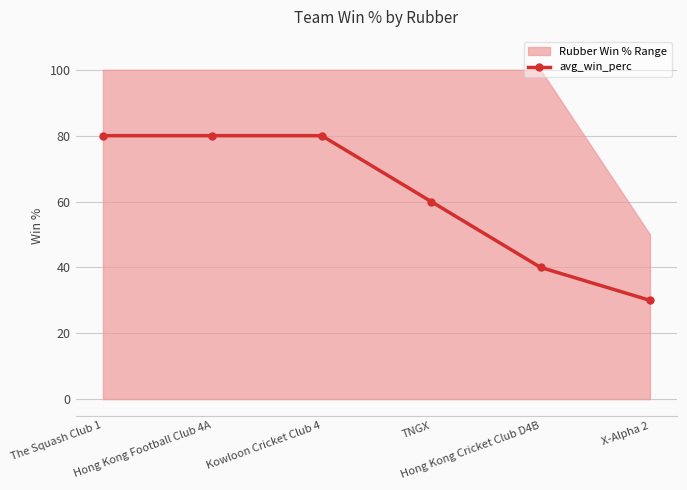

Rank the categories by value from highest to lowest.

The Squash Club 1, Hong Kong Football Club 4A, Kowloon Cricket Club 4, TNGX, Hong Kong Cricket Club D4B, X-Alpha 2